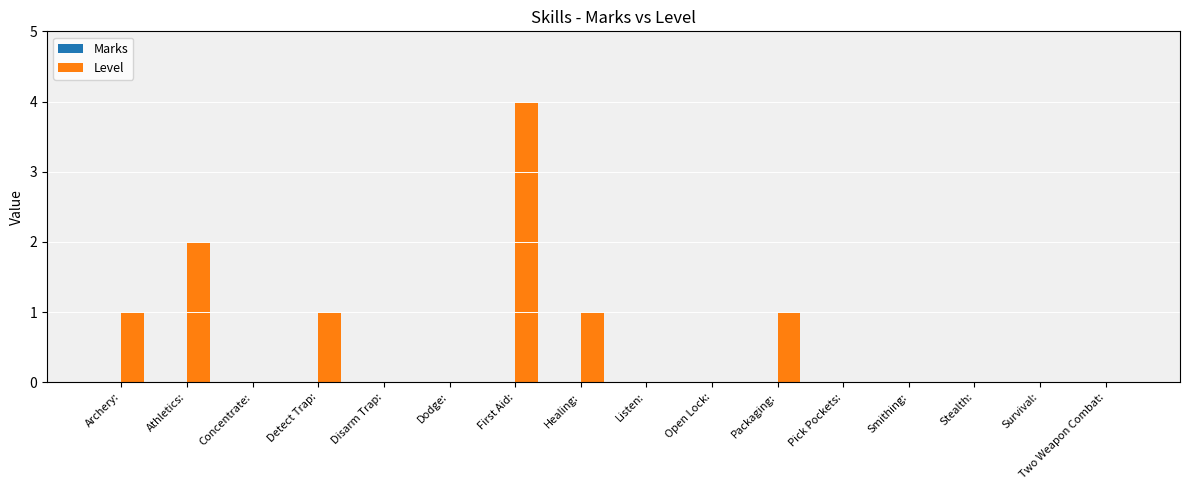

The value at Detect Trap: is 1. True or false?

True